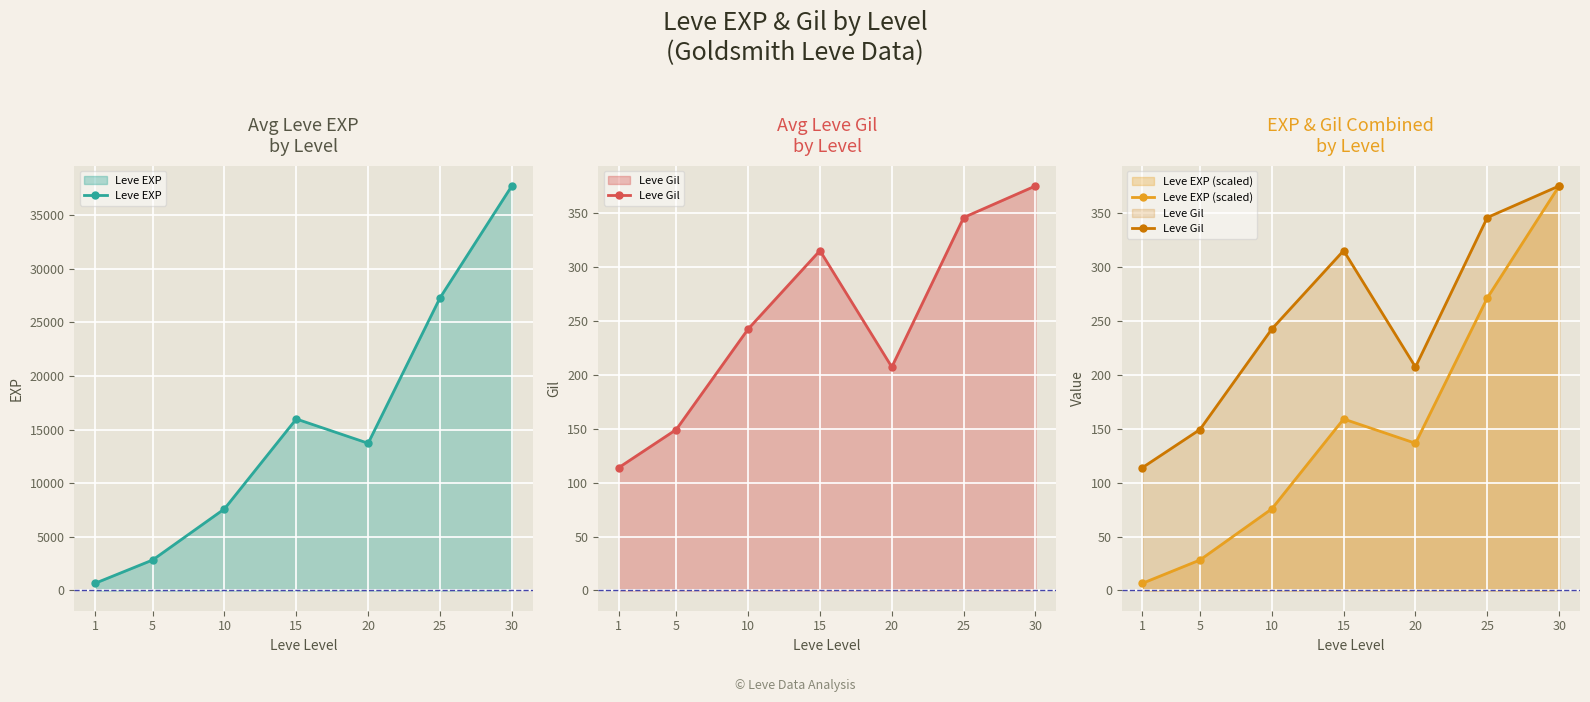

Reading left to right, list all the values displayed in this chart.

Leve EXP: 672.5	2841.7	7608.3	15988.3	13725.0	27276.7	37715.0
Leve Gil: 114.0	149.3	242.5	315.3	207.3	346.0	375.3
Leve EXP (scaled): 6.7	28.3	75.7	159.1	136.6	271.4	375.3